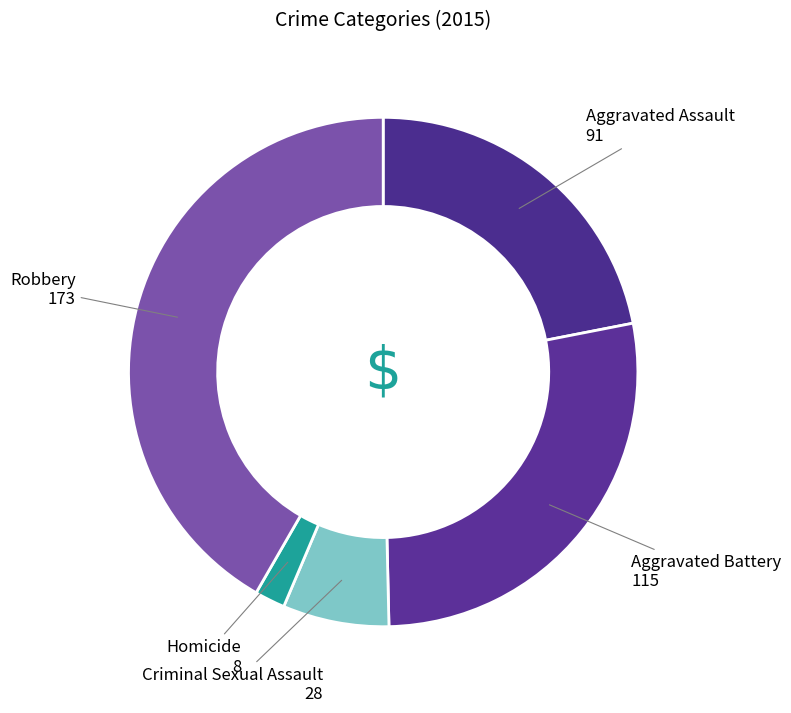

Is it true that Aggravated Assault is 22% of the pie?

True